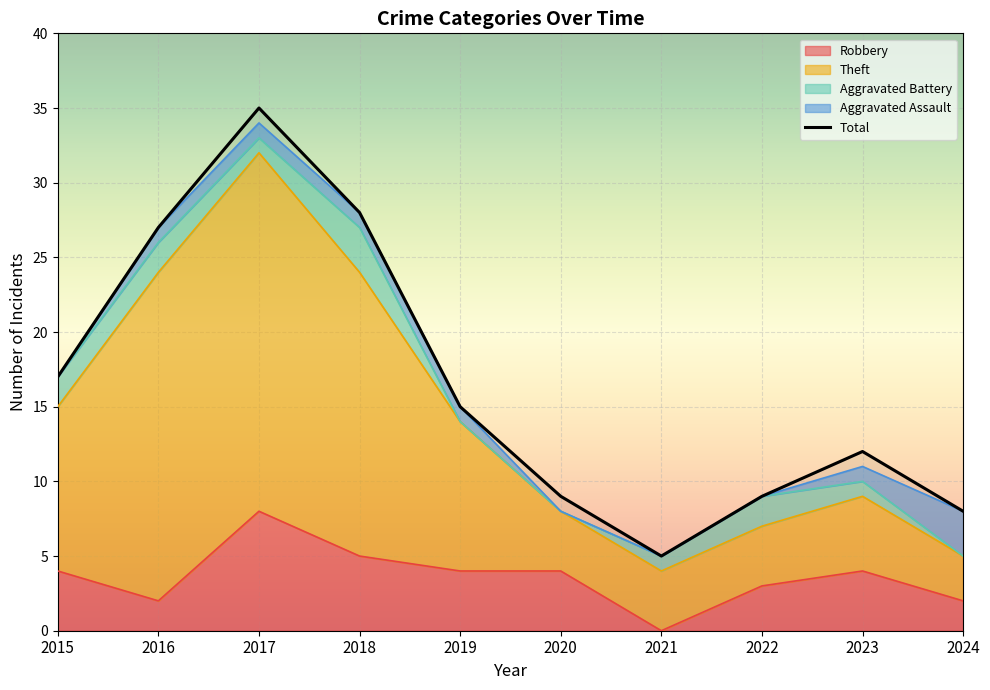

Which has a higher value, 2024 or 2019?

2019